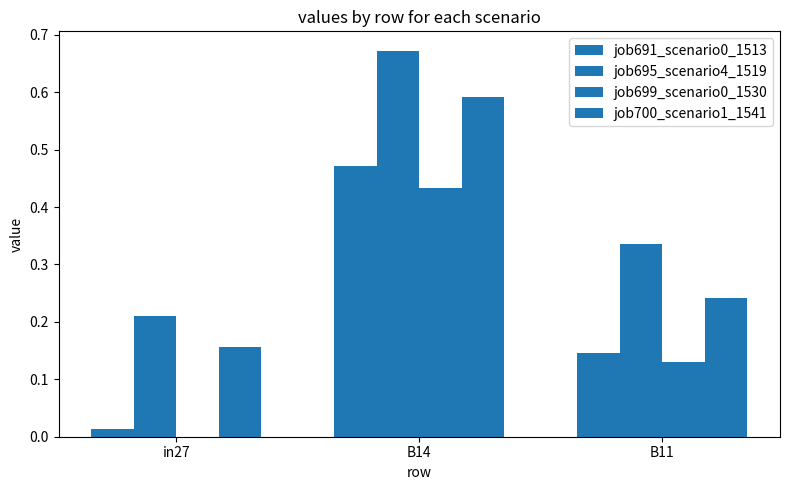

What is the maximum value for job700_scenario1_1541?

0.6